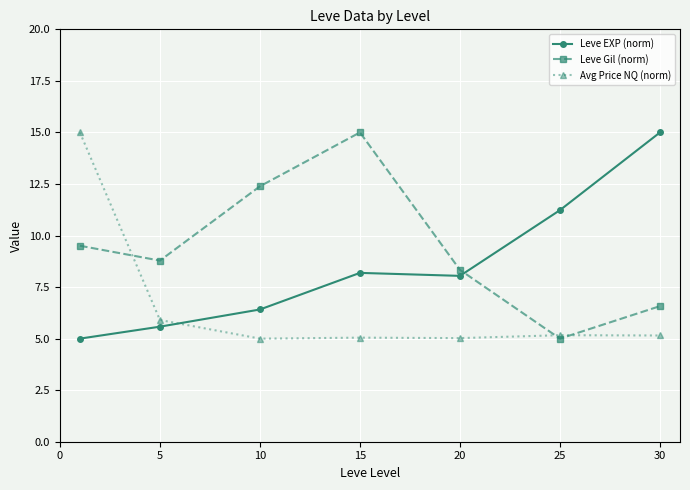

What is the value of the Avg Price NQ (norm) point at the 2nd from the left?

5.9